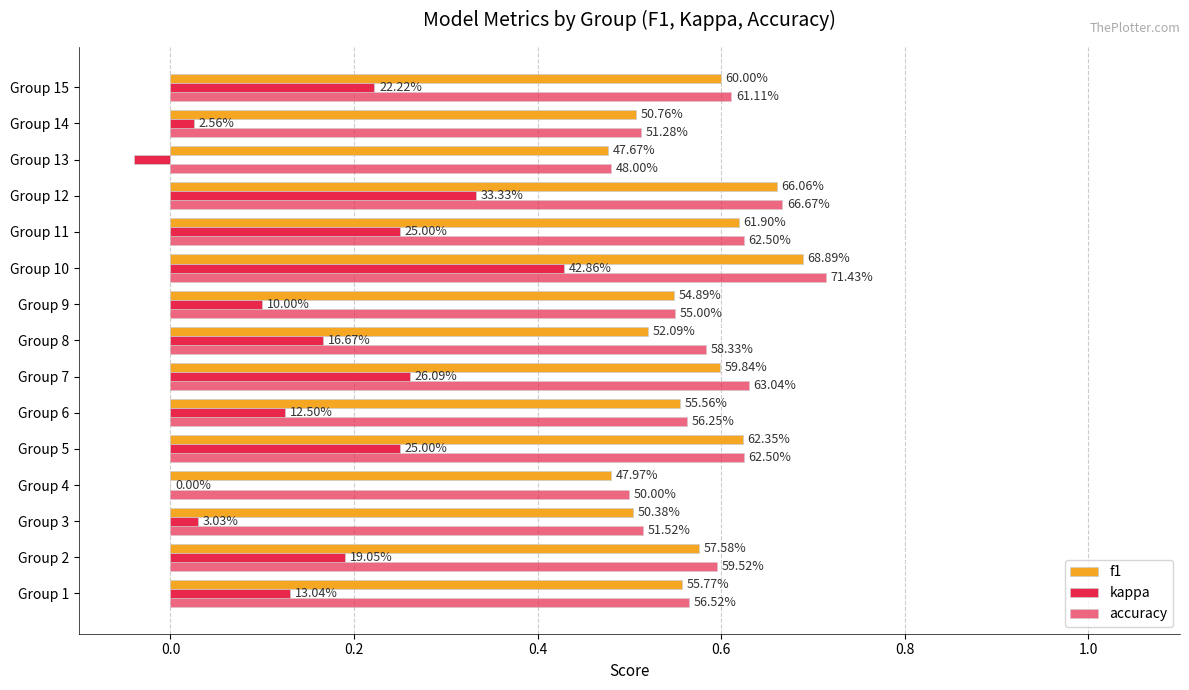

Reading left to right, what are all the values shown in this chart?

f1: 0.6	0.6	0.5	0.5	0.6	0.6	0.6	0.5	0.5	0.7	0.6	0.7	0.5	0.5	0.6
kappa: 0.1	0.2	0.0	0.0	0.2	0.1	0.3	0.2	0.1	0.4	0.2	0.3	-0.0	0.0	0.2
accuracy: 0.6	0.6	0.5	0.5	0.6	0.6	0.6	0.6	0.6	0.7	0.6	0.7	0.5	0.5	0.6